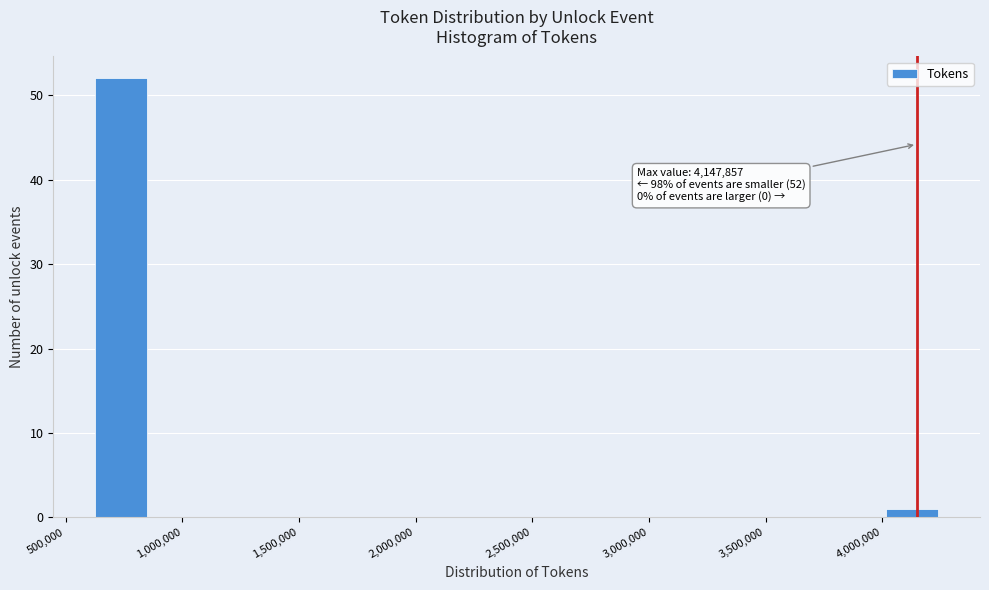

Which range on the x-axis has the tallest bar?

600000 to 850000